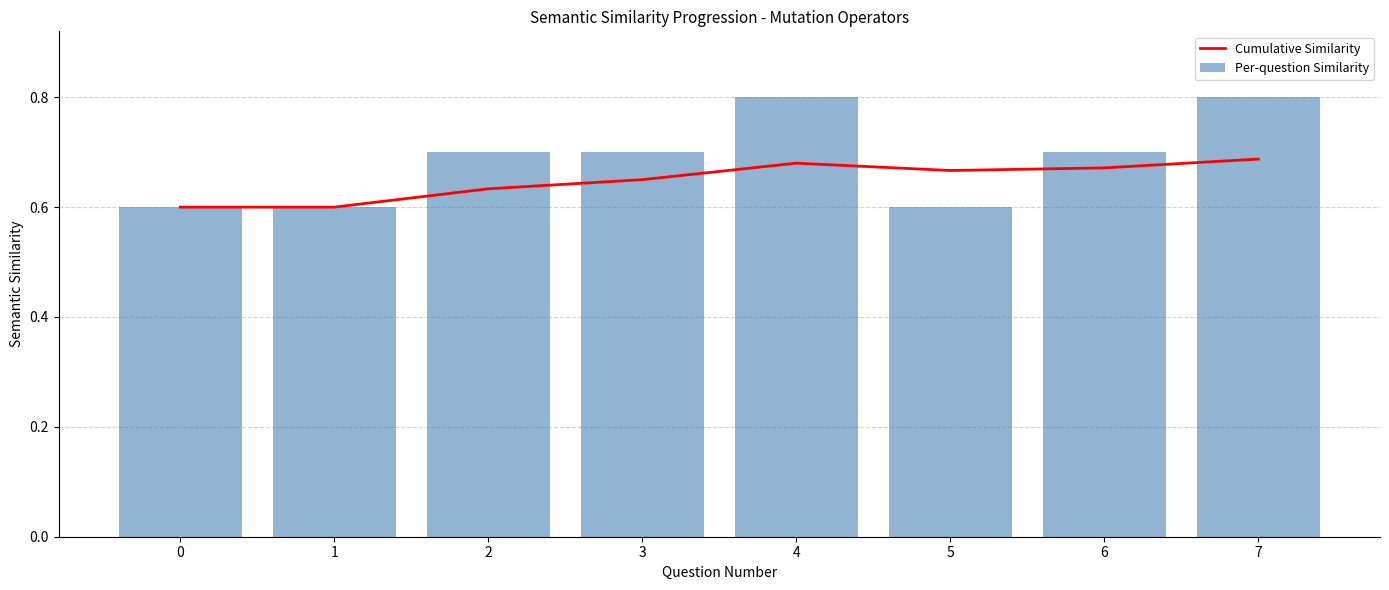

At which category is the sum across all series the highest?

7